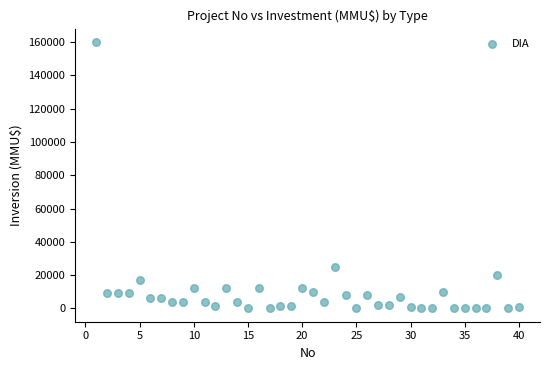

What is the range of X values (max minus min)?

39